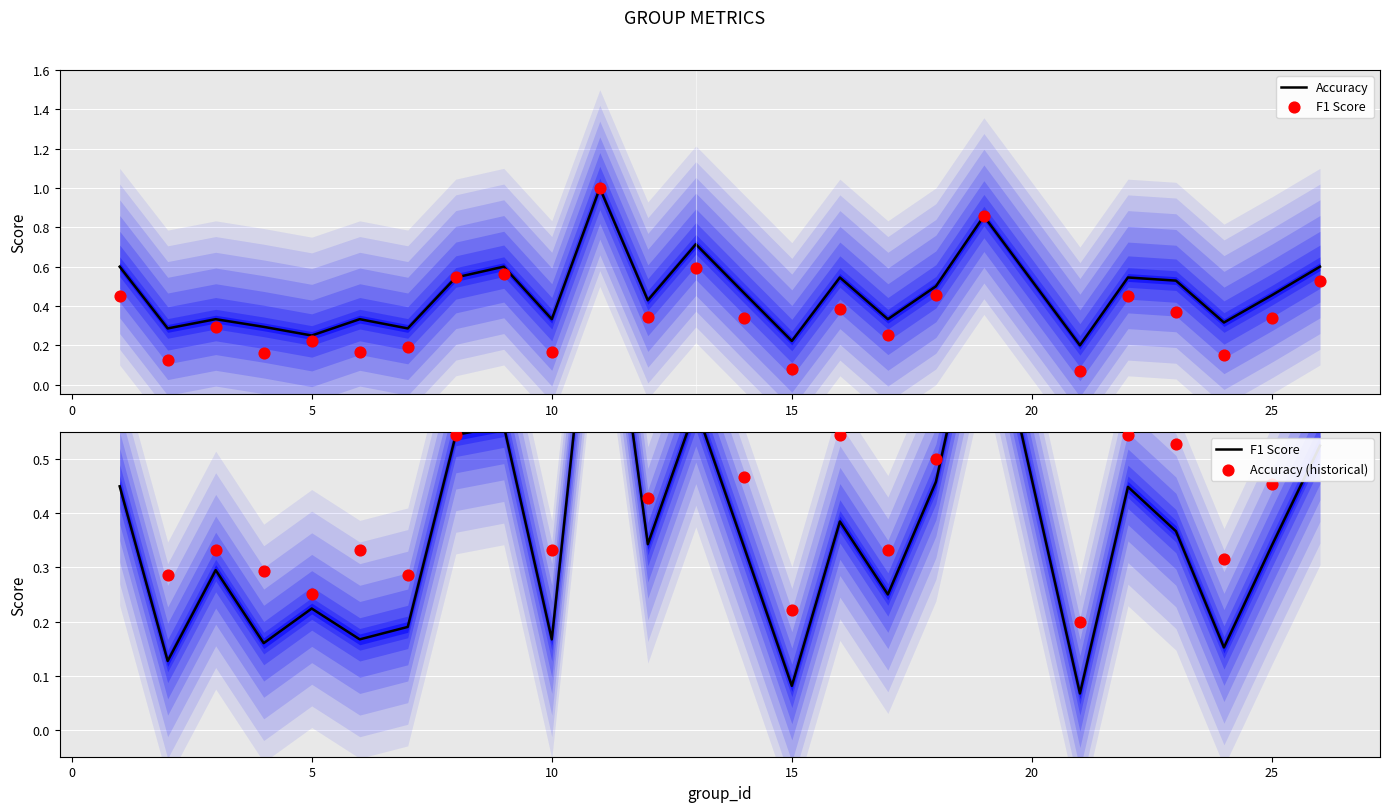

Which series has the largest total across all categories?

Accuracy